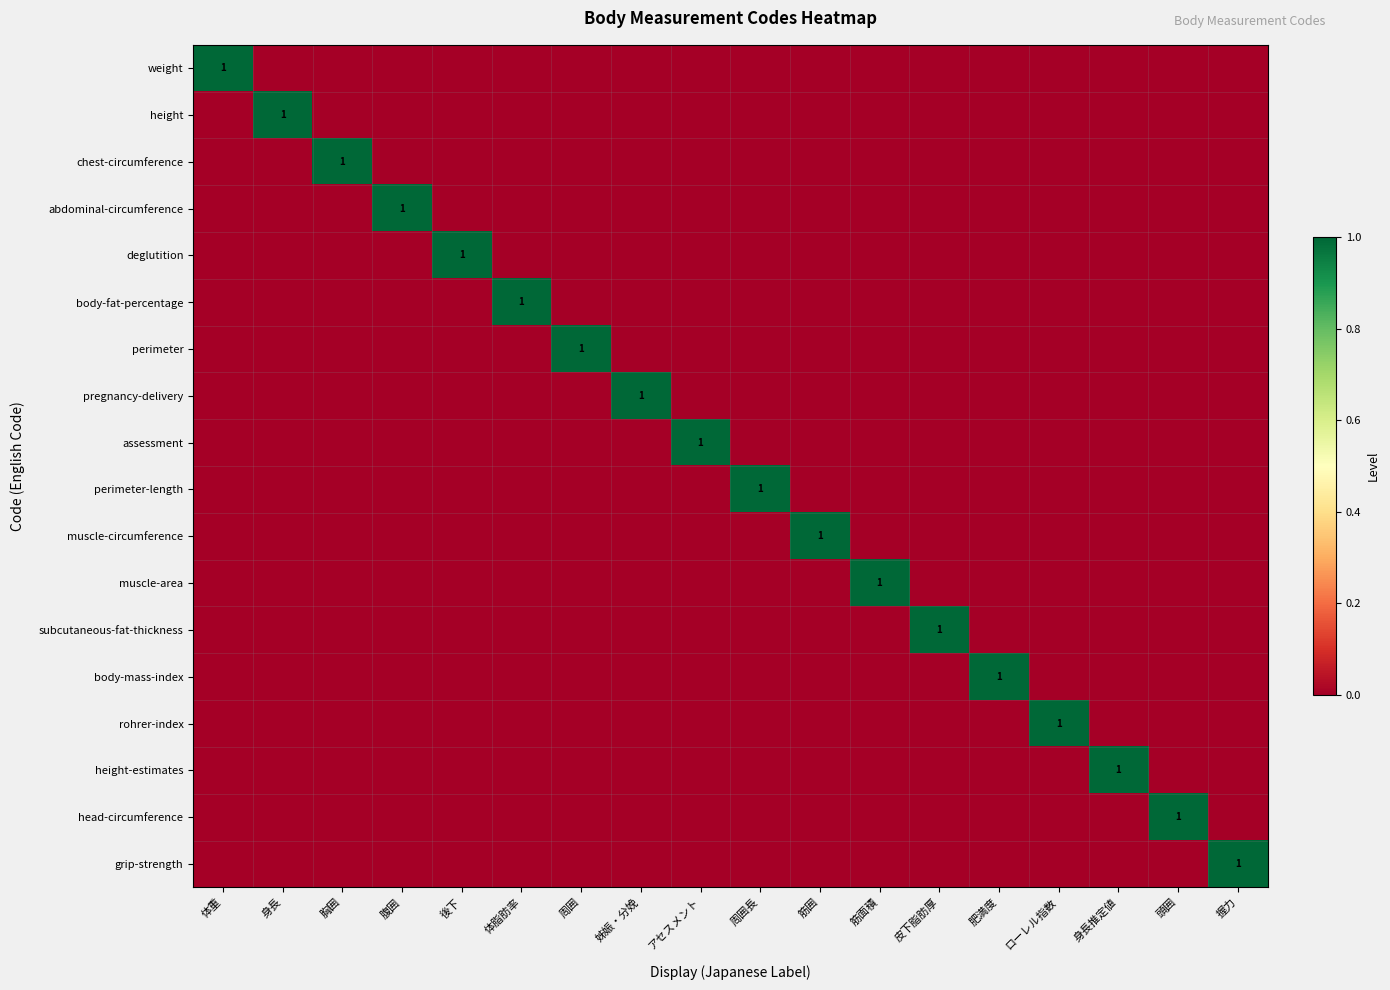

Rank the series at 皮下脂肪厚 from highest to lowest value.

subcutaneous-fat-thickness, weight, height, chest-circumference, abdominal-circumference, deglutition, body-fat-percentage, perimeter, pregnancy-delivery, assessment, perimeter-length, muscle-circumference, muscle-area, body-mass-index, rohrer-index, height-estimates, head-circumference, grip-strength